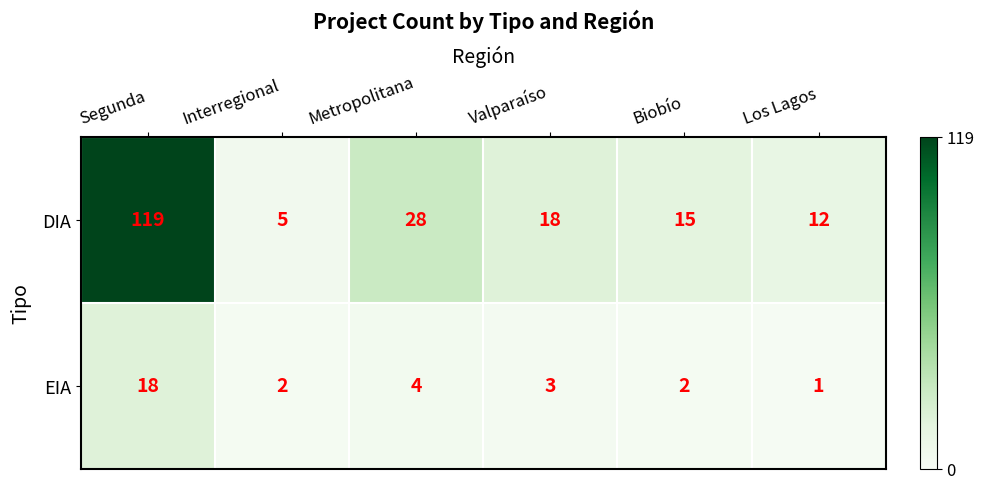

At which label is EIA closest to 9?

Metropolitana